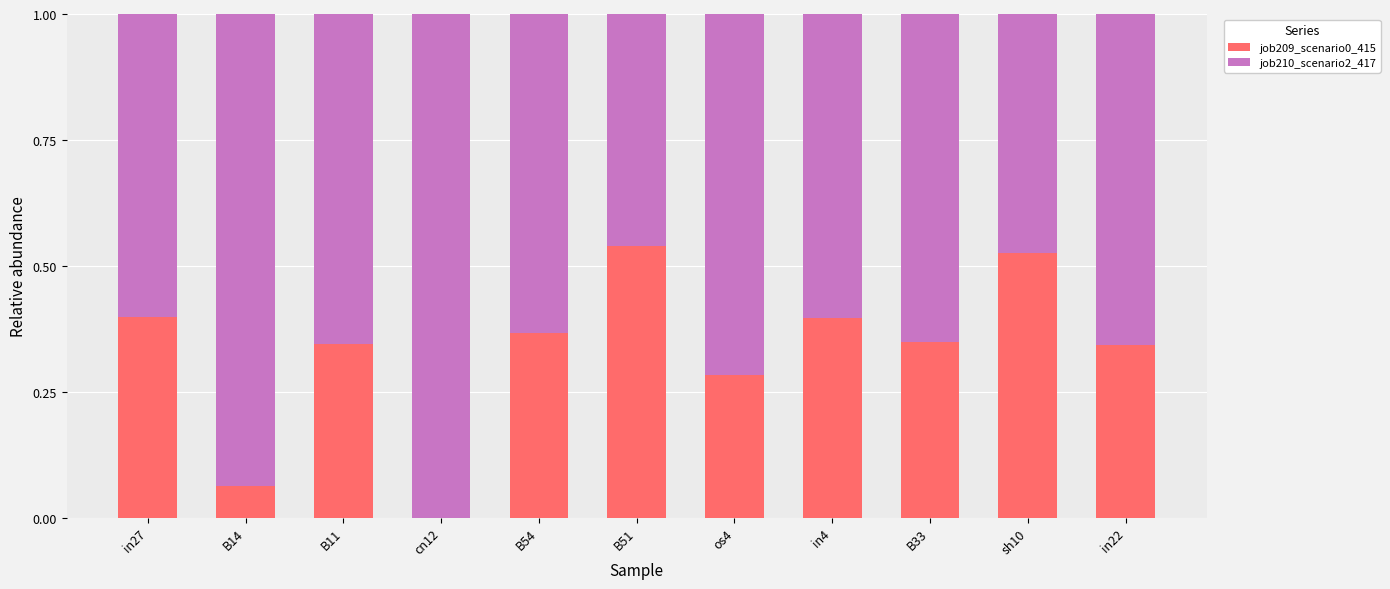

True or false: job209_scenario0_415 has a value of 0.6 at in27.

False